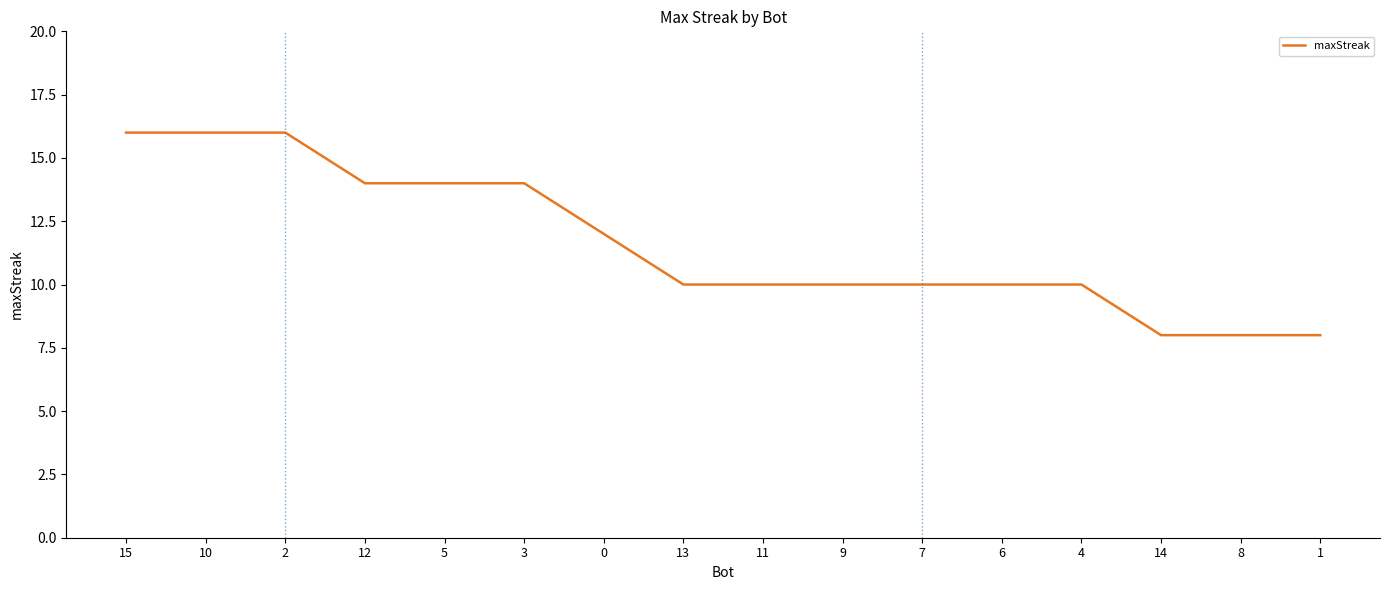

What is the difference between the maximum and minimum values?

8